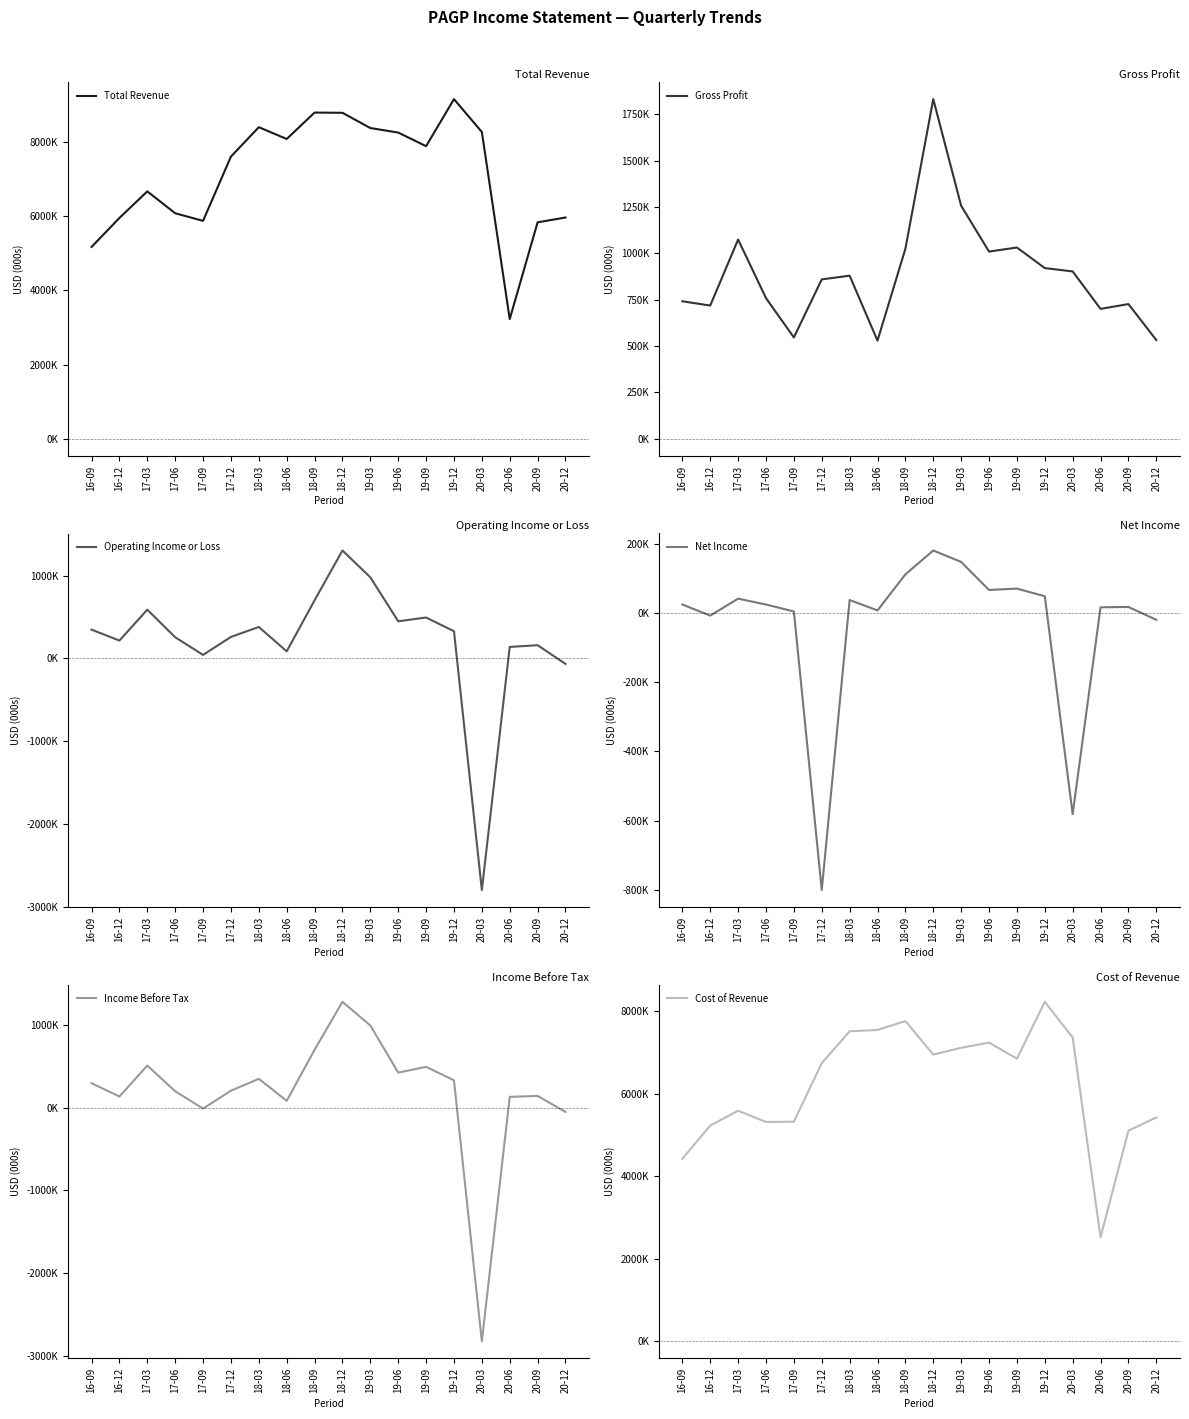

Reading left to right, what are all the values shown in this chart?

Total Revenue: 16-09=5170000	16-12=5951000	17-03=6667000	17-06=6078000	17-09=5873000	17-12=7605000	18-03=8398000	18-06=8080000	18-09=8792000	18-12=8786000	19-03=8375000	19-06=8253000	19-09=7886000	19-12=9154000	20-03=8269000	20-06=3225000	20-09=5833000	20-12=5963000
Gross Profit: 16-09=741000	16-12=718000	17-03=1074000	17-06=758000	17-09=546000	17-12=859000	18-03=879000	18-06=529000	18-09=1024000	18-12=1831000	19-03=1256000	19-06=1009000	19-09=1031000	19-12=920000	20-03=902000	20-06=700000	20-09=726000	20-12=532000
Operating Income or Loss: 16-09=348000	16-12=216000	17-03=589000	17-06=256000	17-09=43000	17-12=260000	18-03=380000	18-06=86000	18-09=702000	18-12=1304000	19-03=980000	19-06=449000	19-09=494000	19-12=329000	20-03=-2797000	20-06=139000	20-09=160000	20-12=-66000
Net Income: 16-09=24000	16-12=-8000	17-03=41000	17-06=24000	17-09=4000	17-12=-800000	18-03=37000	18-06=7000	18-09=111000	18-12=180000	19-03=147000	19-06=66000	19-09=70000	19-12=48000	20-03=-581000	20-06=16000	20-09=17000	20-12=-20000
Income Before Tax: 16-09=295000	16-12=134000	17-03=508000	17-06=198000	17-09=-12000	17-12=204000	18-03=348000	18-06=82000	18-09=699000	18-12=1279000	19-03=993000	19-06=423000	19-09=493000	19-12=330000	20-03=-2826000	20-06=130000	20-09=141000	20-12=-52000
Cost of Revenue: 16-09=4429000	16-12=5233000	17-03=5593000	17-06=5320000	17-09=5327000	17-12=6746000	18-03=7519000	18-06=7551000	18-09=7768000	18-12=6955000	19-03=7119000	19-06=7244000	19-09=6855000	19-12=8234000	20-03=7367000	20-06=2525000	20-09=5107000	20-12=5431000